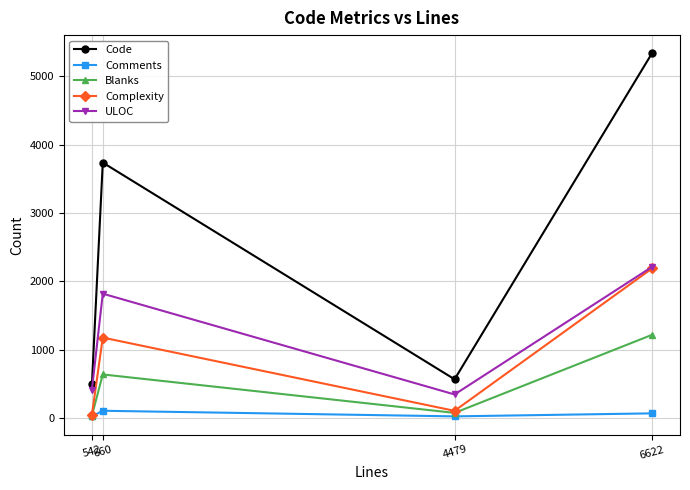

What is the approximate value of Code at 542, to the nearest 50?

500